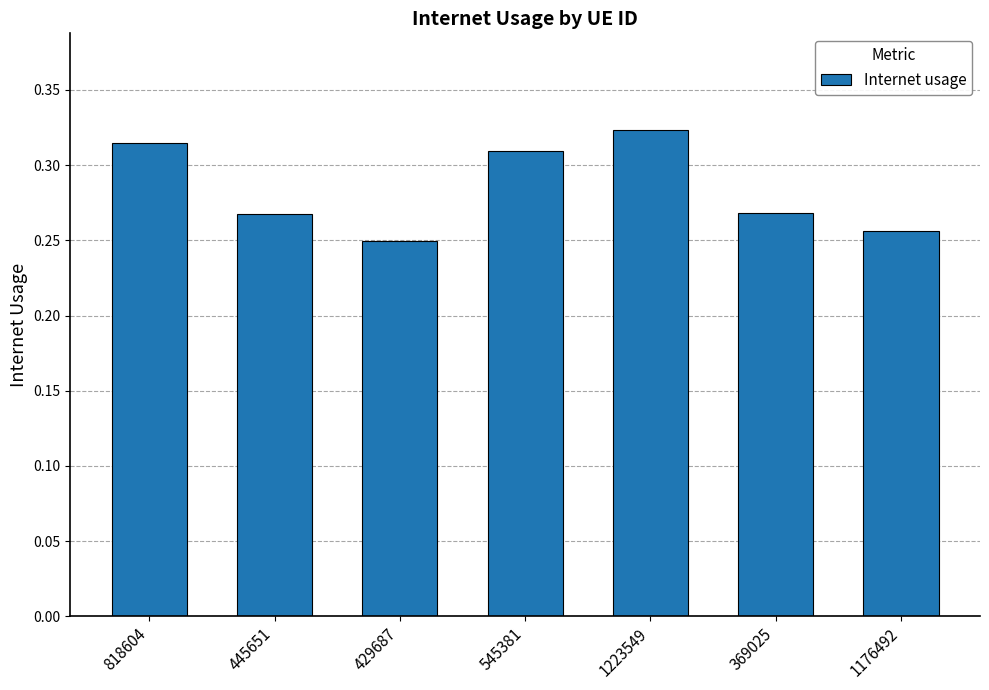

Is it true that the value at 545381 is 0.1?

False